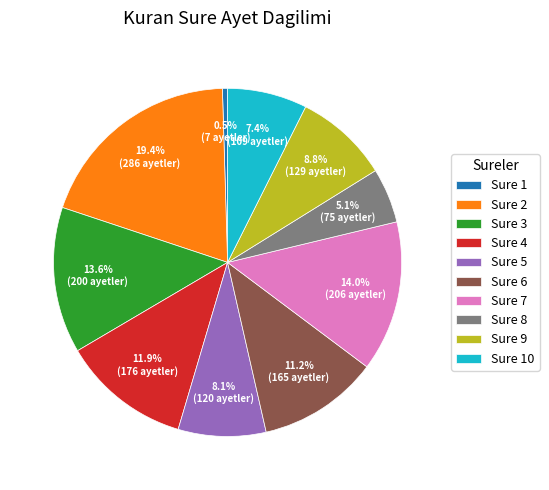

To the nearest percent, what is the combined percentage of Sure 10 and Sure 3?

21%